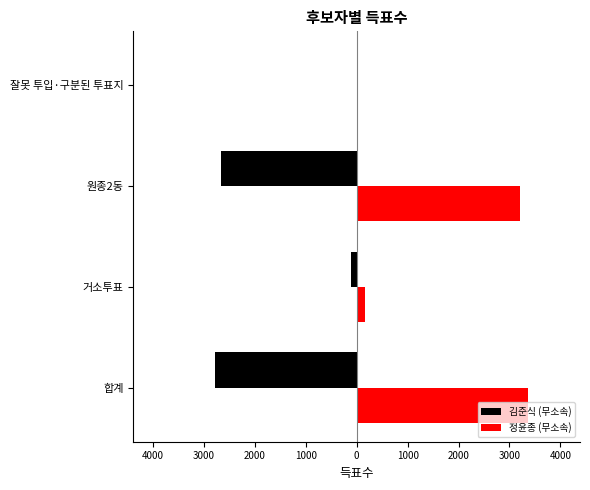

What is the difference between the second highest and second lowest values in the 김준식 (무소속) series?

2553